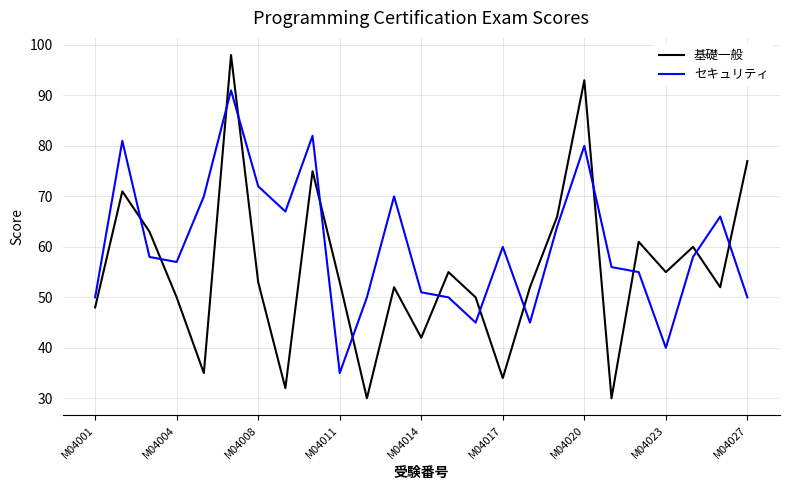

Rank the series by their maximum value, from highest to lowest.

基礎一般, セキュリティ